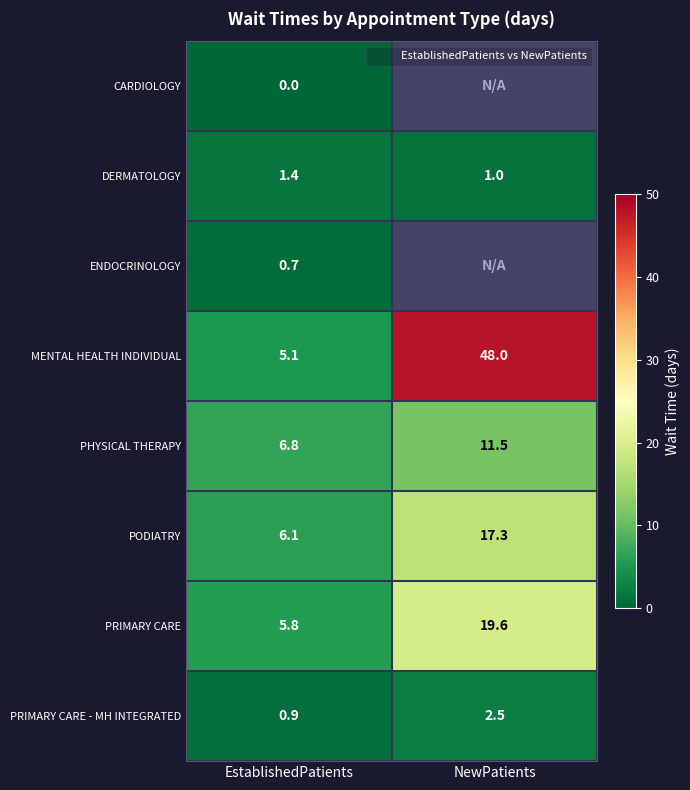

Rank the series at NewPatients from highest to lowest value.

CARDIOLOGY, ENDOCRINOLOGY, MENTAL HEALTH INDIVIDUAL, PRIMARY CARE, PODIATRY, PHYSICAL THERAPY, PRIMARY CARE - MH INTEGRATED, DERMATOLOGY